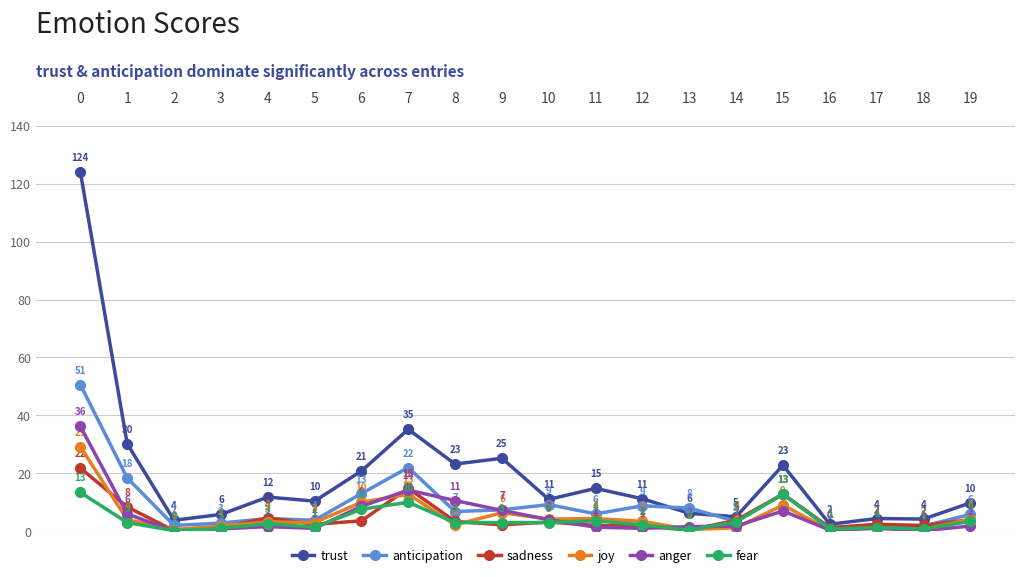

The value of anger at 8 is 10.6. True or false?

True